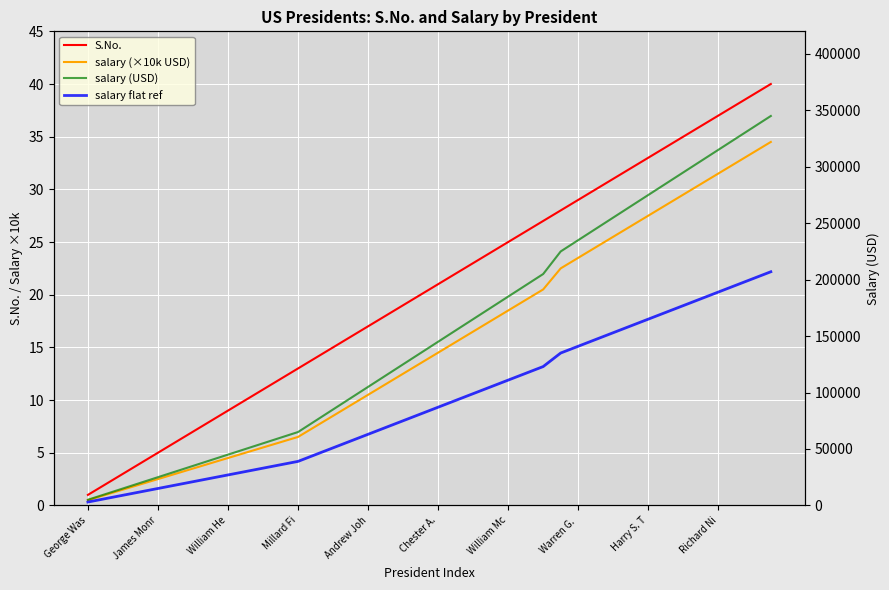

At which category does the chart reach its minimum across all series?

George Was